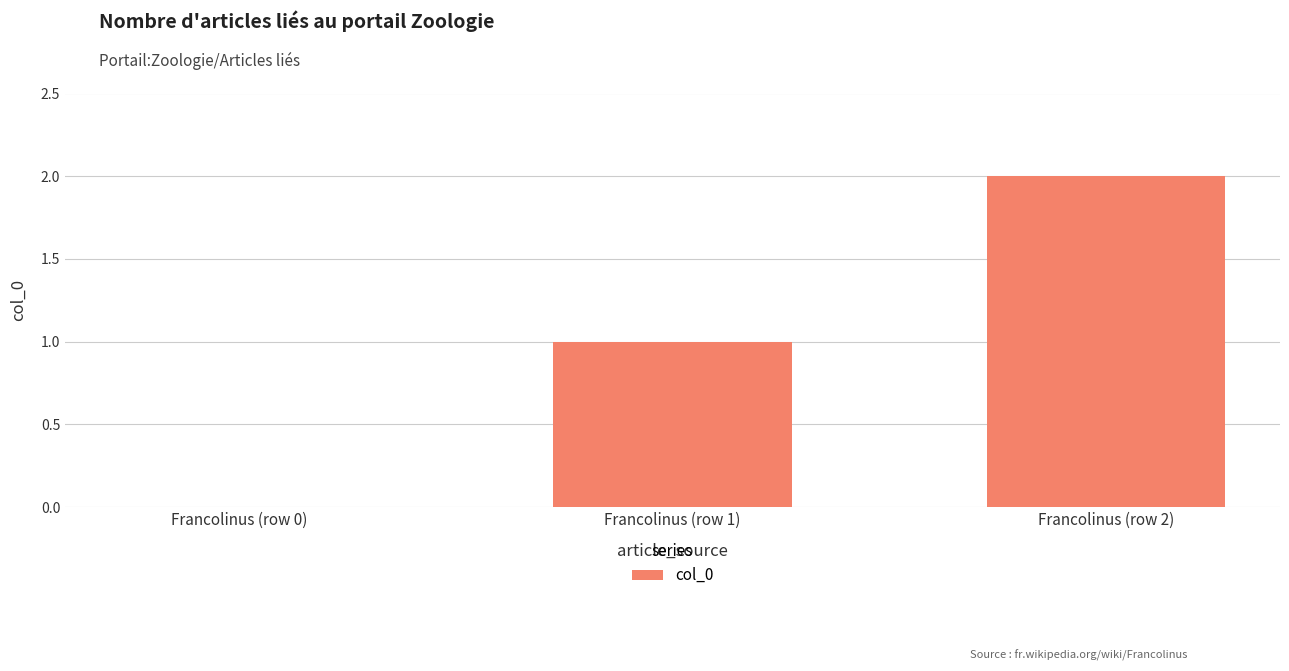

What is the change in value from Francolinus (row 1) to Francolinus (row 2)?

+1